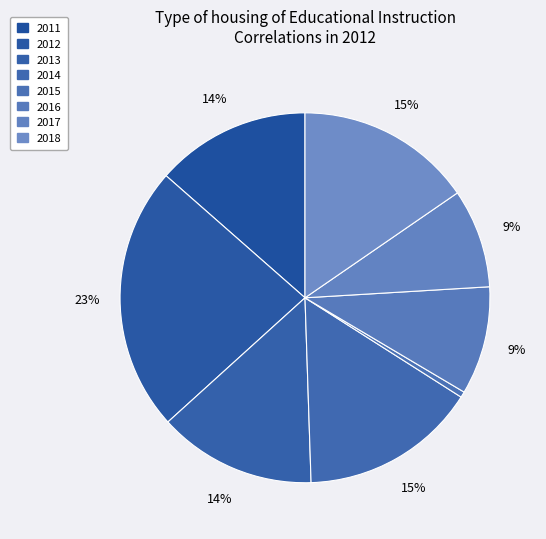

To the nearest percent, what percentage of the pie is 2017?

9%